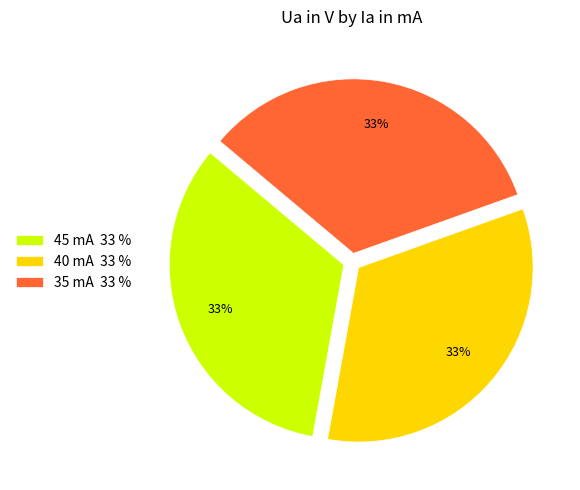

Does 45 mA represent more than half of the total?

No